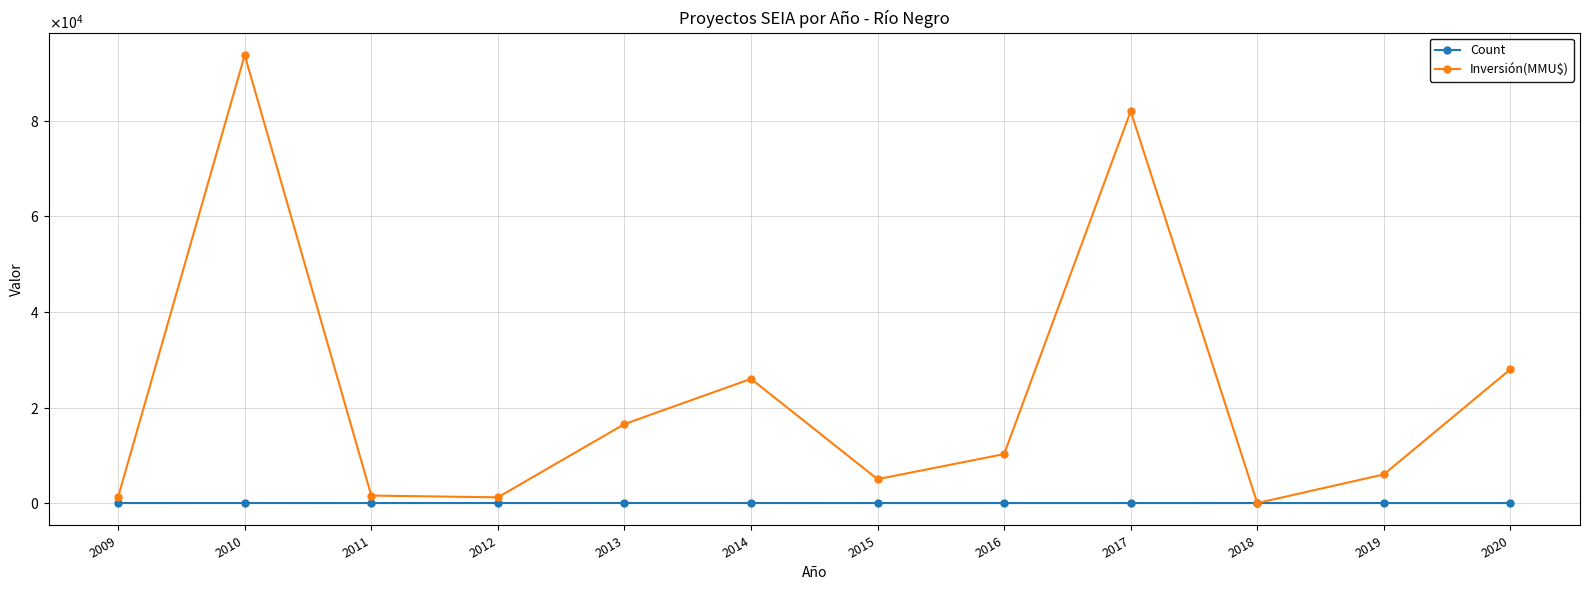

What are all the series names shown in the legend?

Count, Inversión(MMU$)